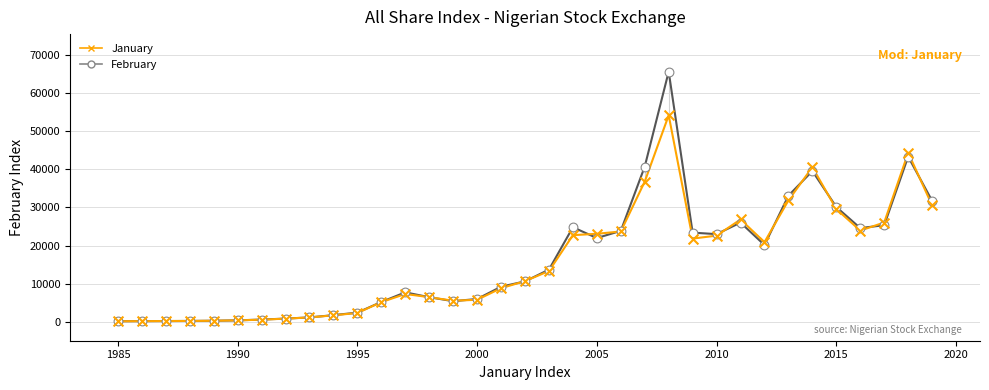

What are all the series names shown in the legend?

January, February